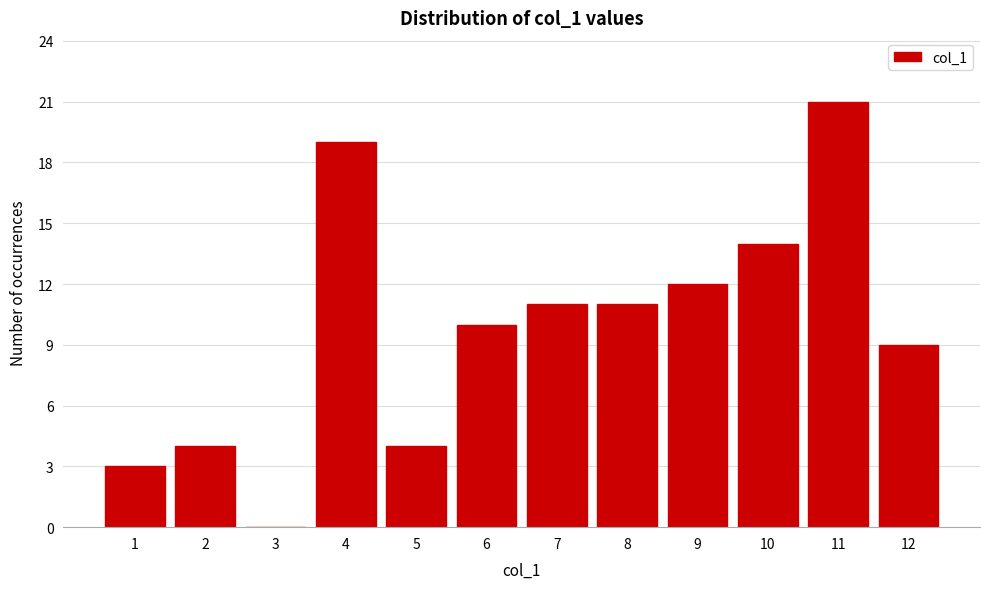

Reading left to right, extract all data points from this chart.

1=3	2=4	3=0	4=19	5=4	6=10	7=11	8=11	9=12	10=14	11=21	12=9